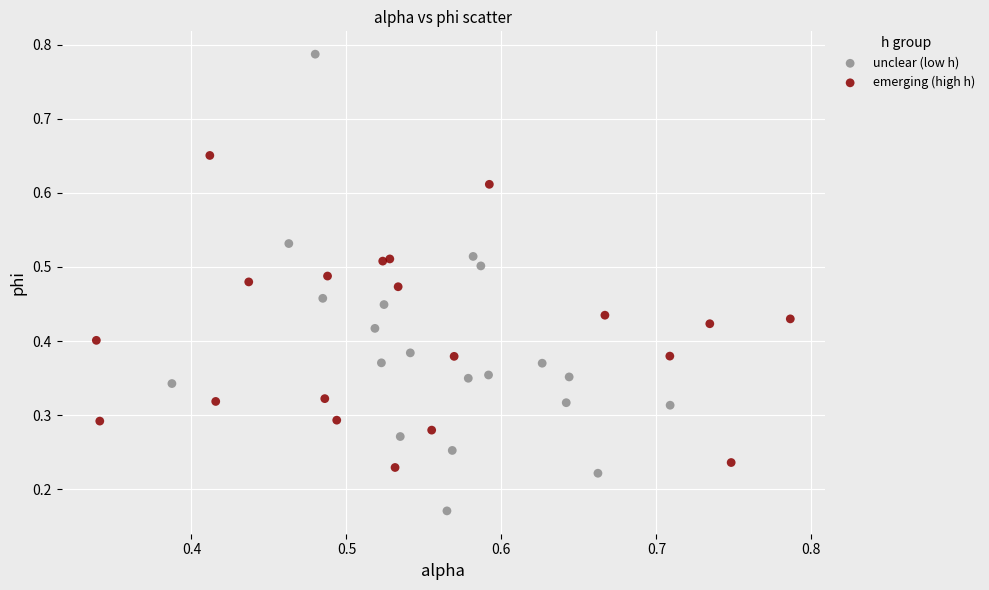

Which series reaches the minimum Y coordinate?

unclear (low h)